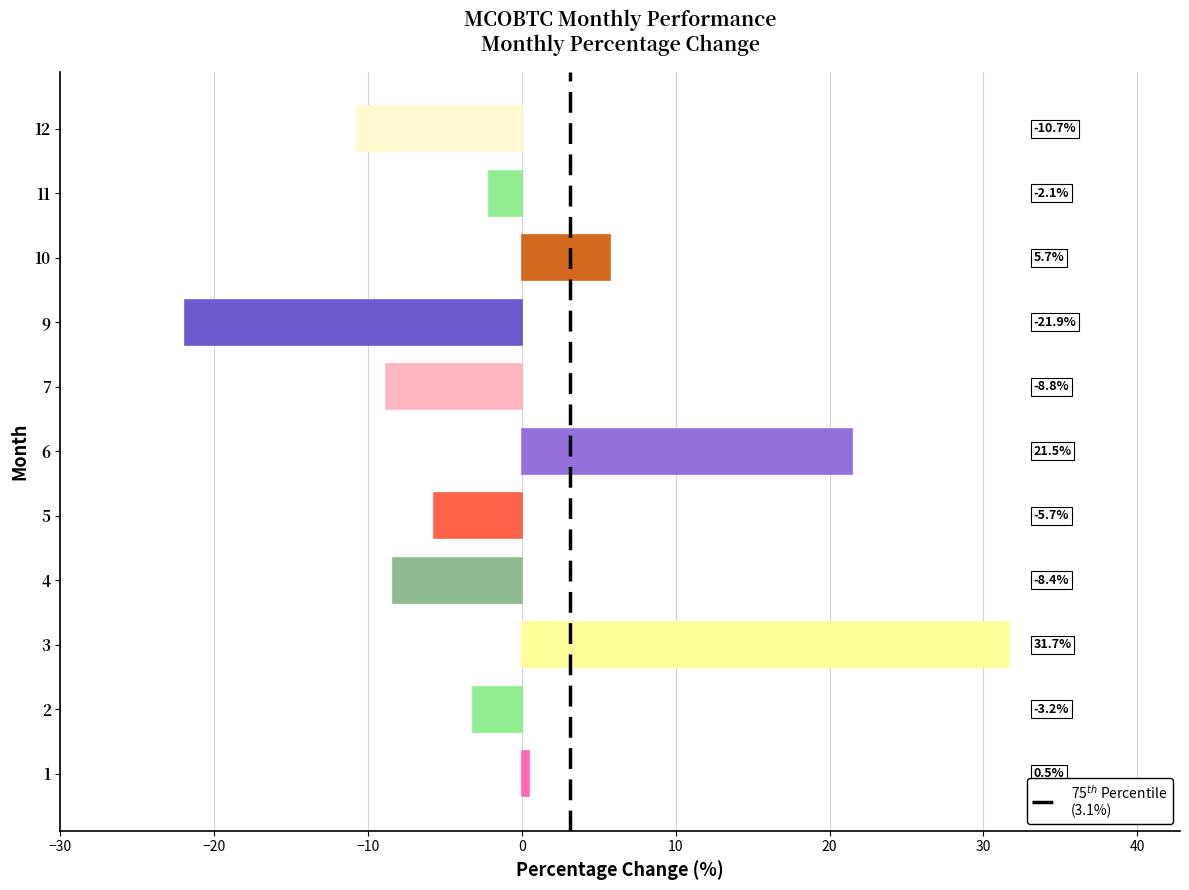

Where is the data nearest to the value 4?

10